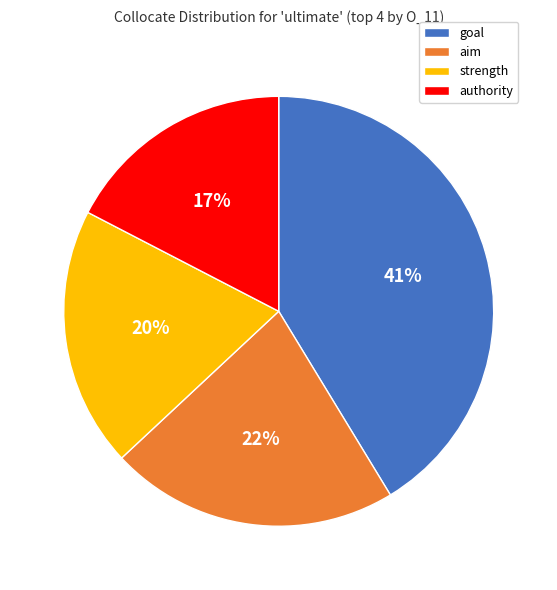

Between aim and authority, which is larger?

aim